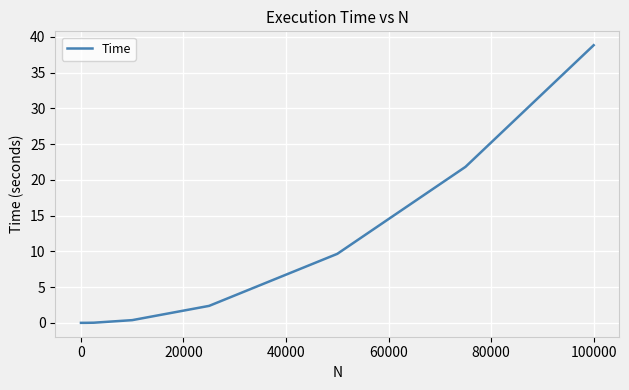

What is the maximum value shown in the chart?

38.8